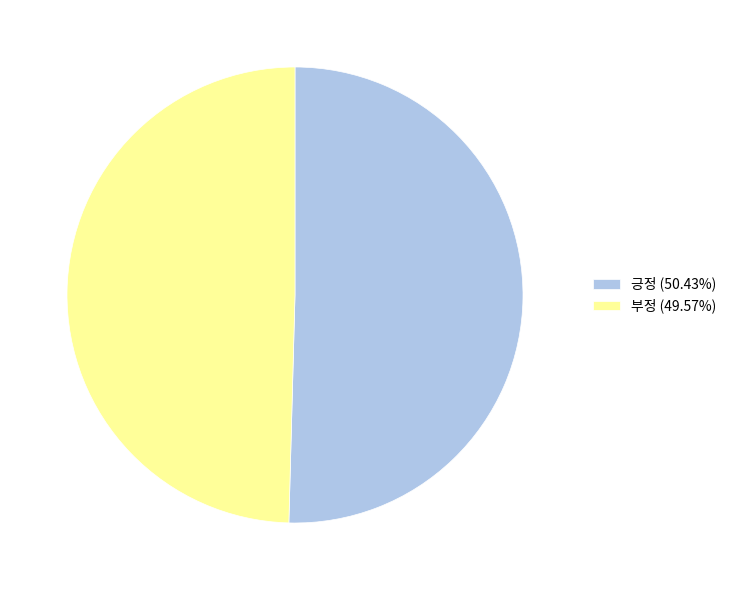

Which has a higher value, 부정 or 긍정?

긍정